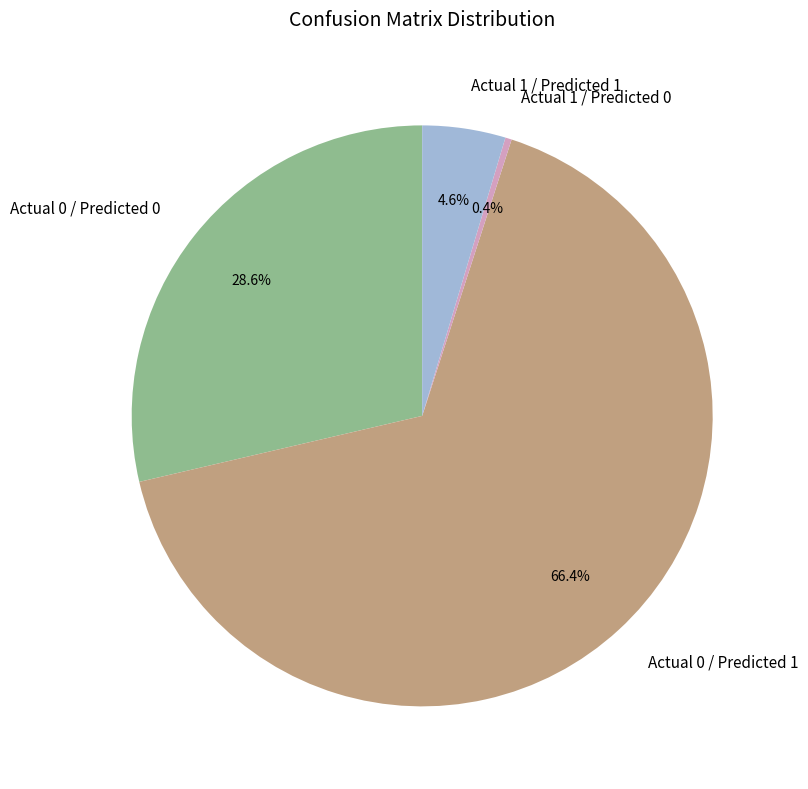

Combined, what portion of the pie is Actual 1 / Predicted 0 and Actual 0 / Predicted 0?

29.0%